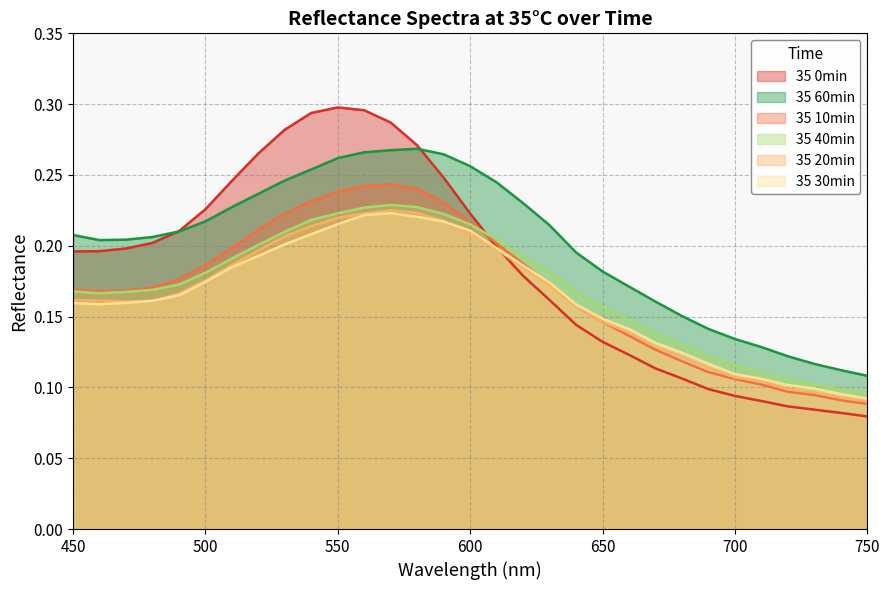

Which series ends up on top after the final intersection of 35 30min and 35 0min?

35 30min